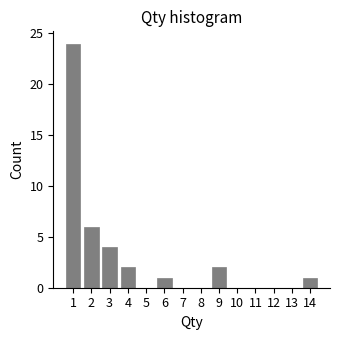

What is the height of the bar covering 13.5 to 14.5 on the x-axis? The values are not printed on the chart, so give them approximately, as read against the axis.

1